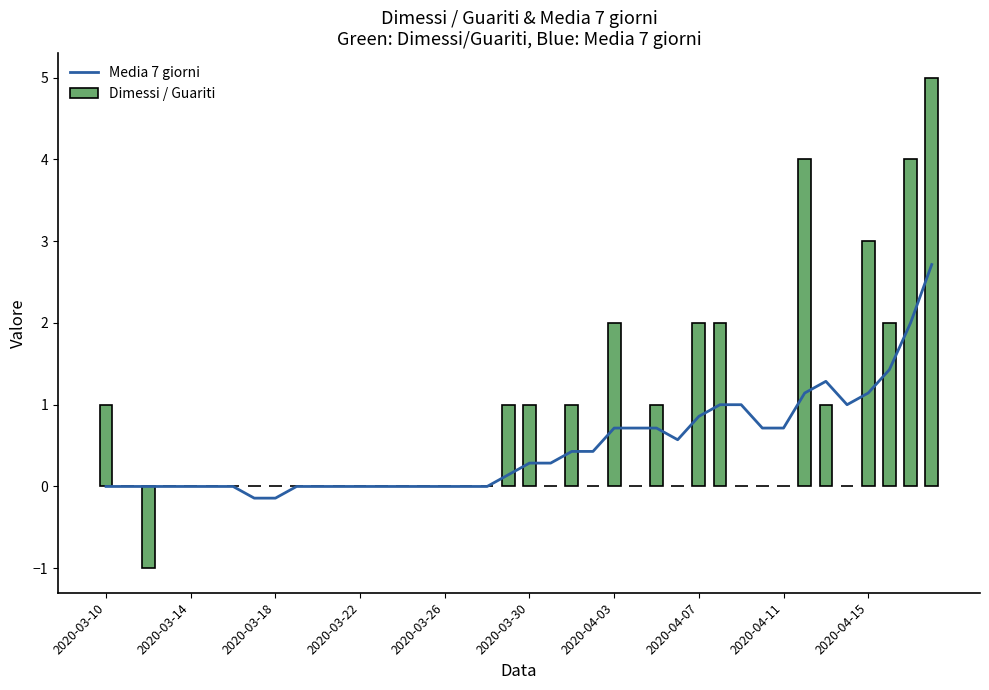

Is it true that Media 7 giorni equals 0.0 at 2020-03-22?

True